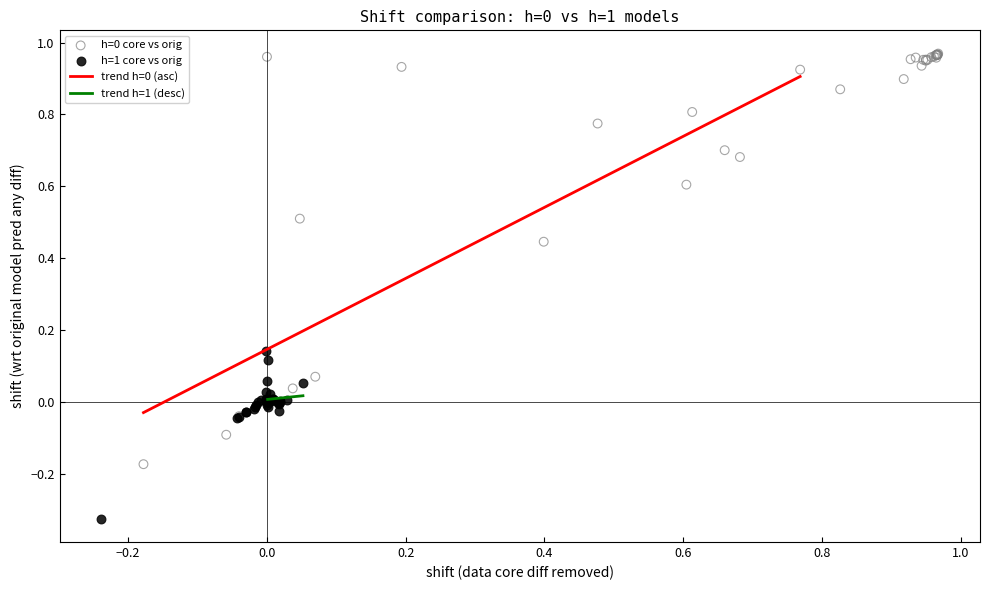

Which series contains the lowest Y value?

h=1 core vs orig